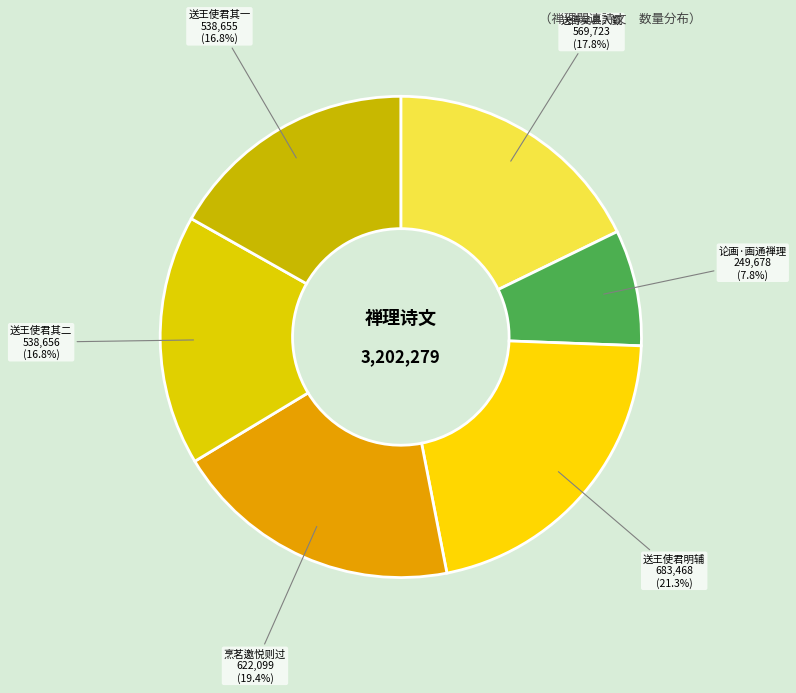

To the nearest percent, what is the difference between the largest and smallest slice percentages?

14%